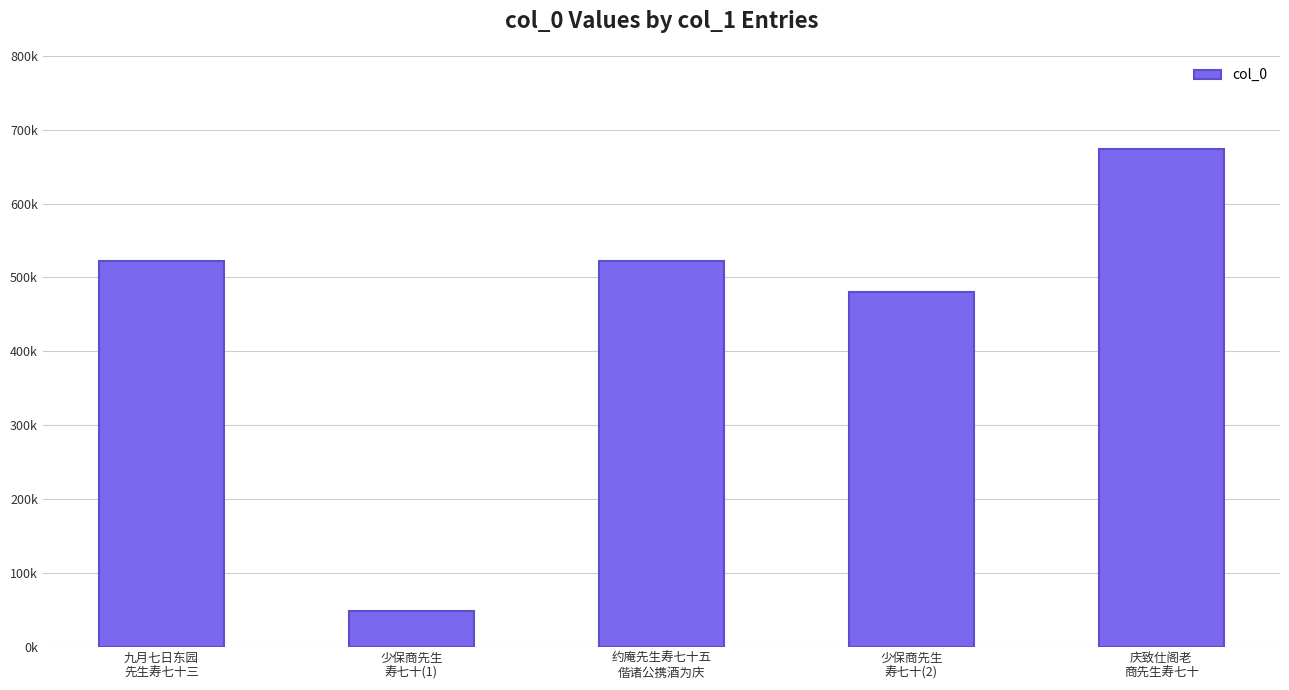

The value at 少保商先生
寿七十(2) is 480281. True or false?

True